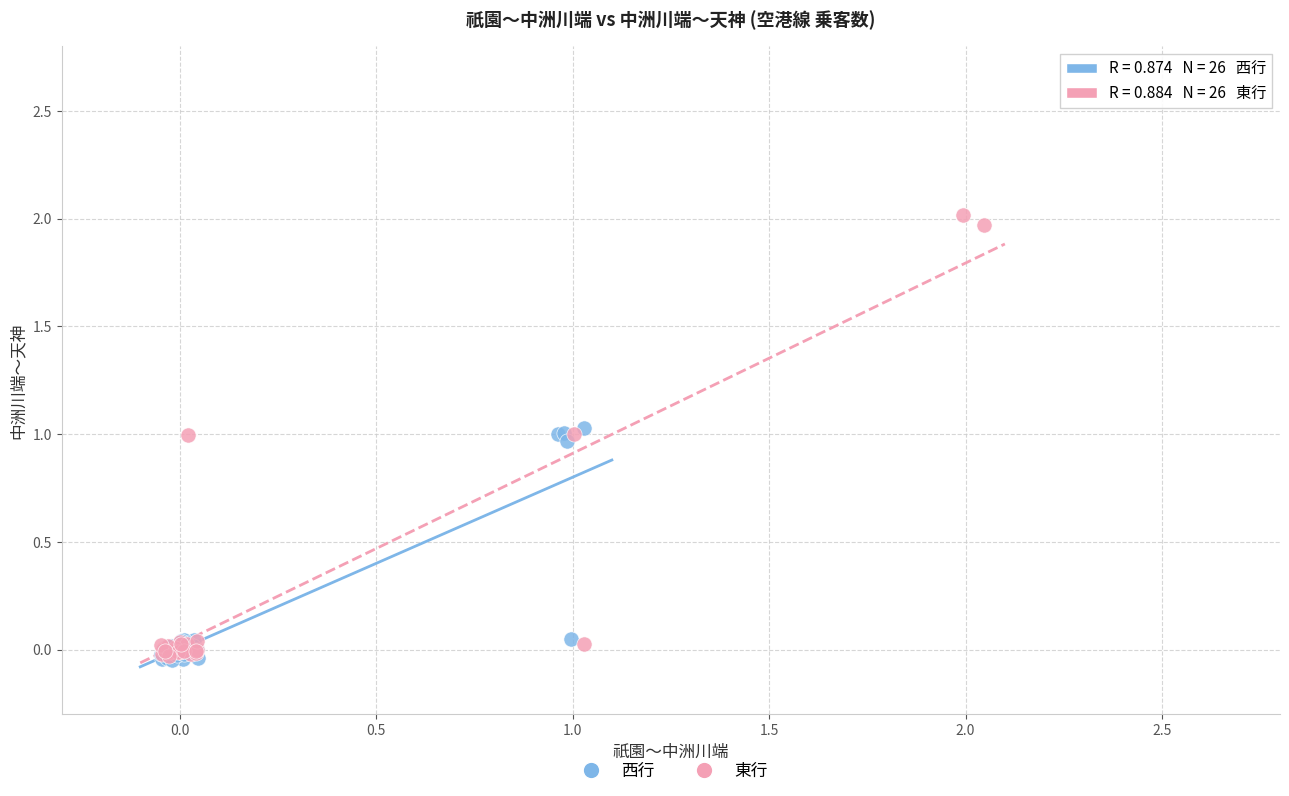

Which series reaches the maximum Y coordinate?

東行